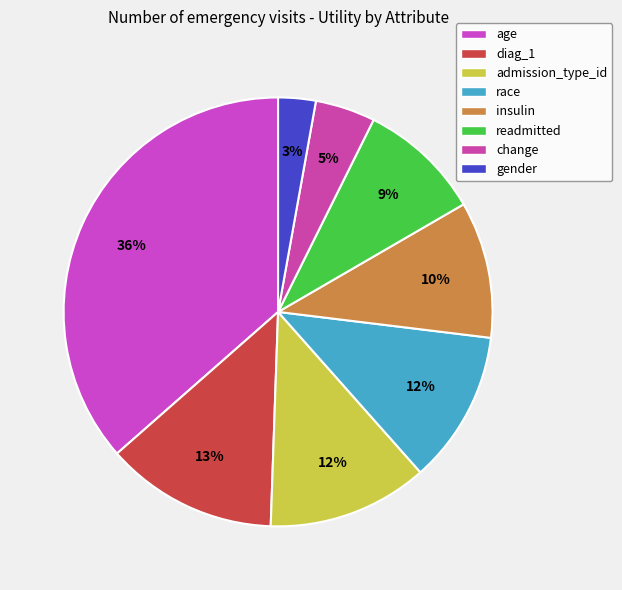

Is it true that change is 5% of the pie?

True